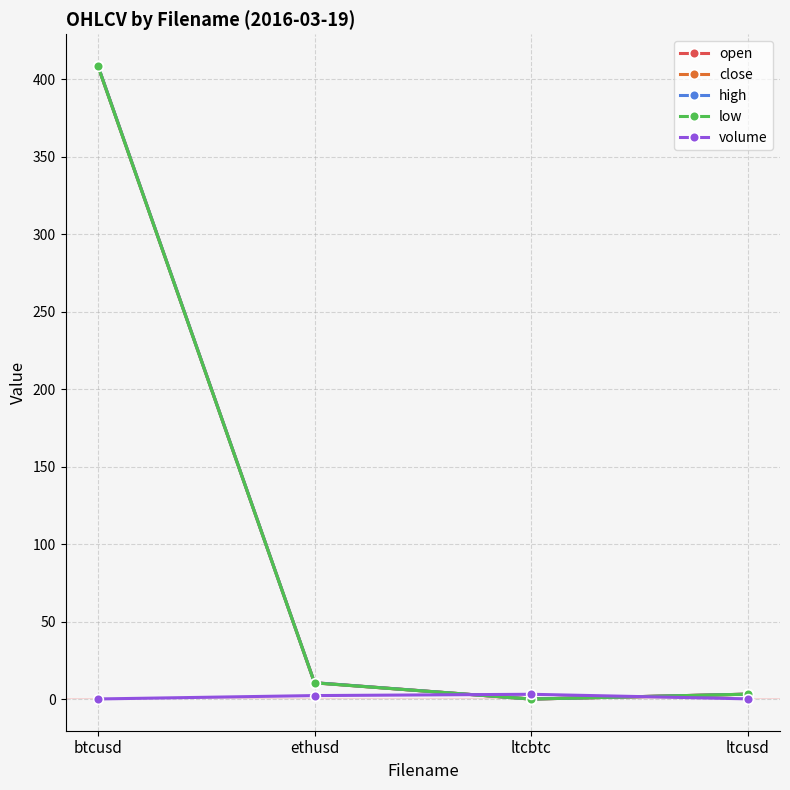

Which series has the widest spread of values?

close